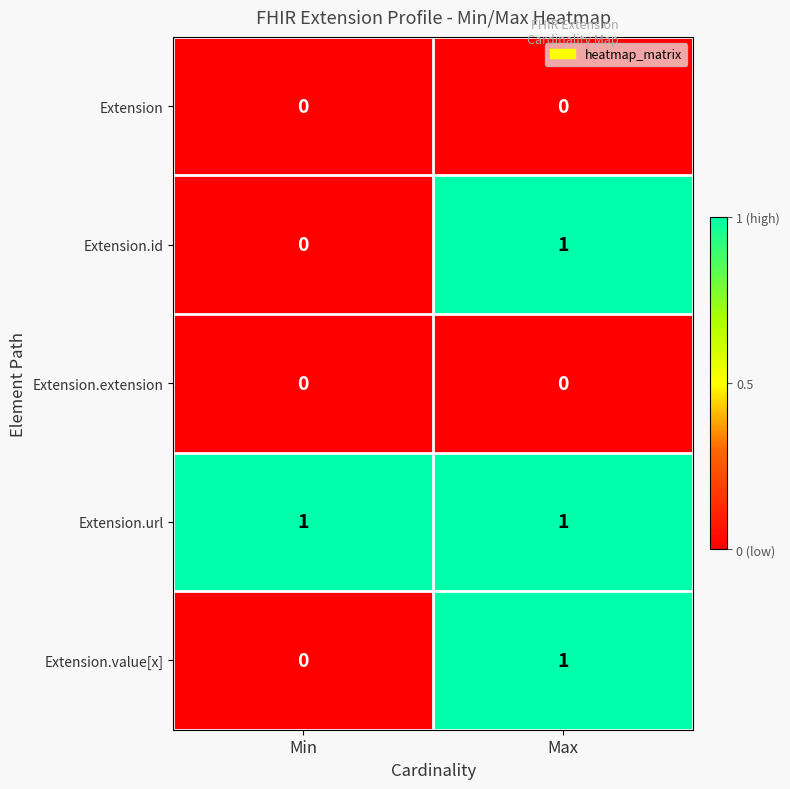

What is the total value across all series at Min?

1